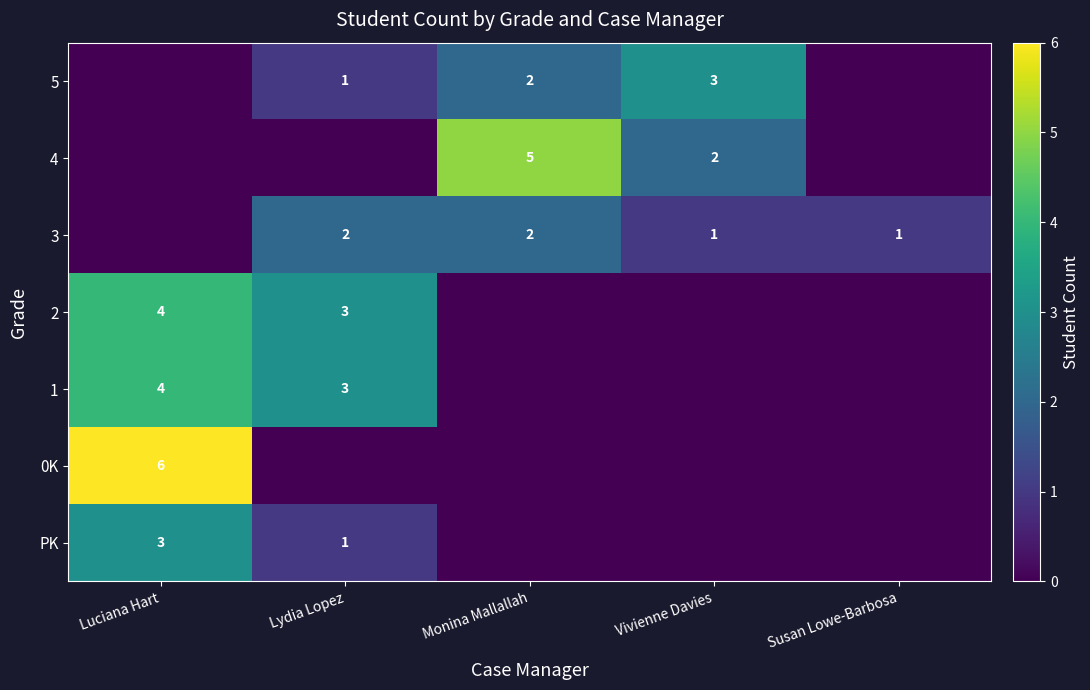

Is it true that 5 equals 2 at Monina Mallallah?

True